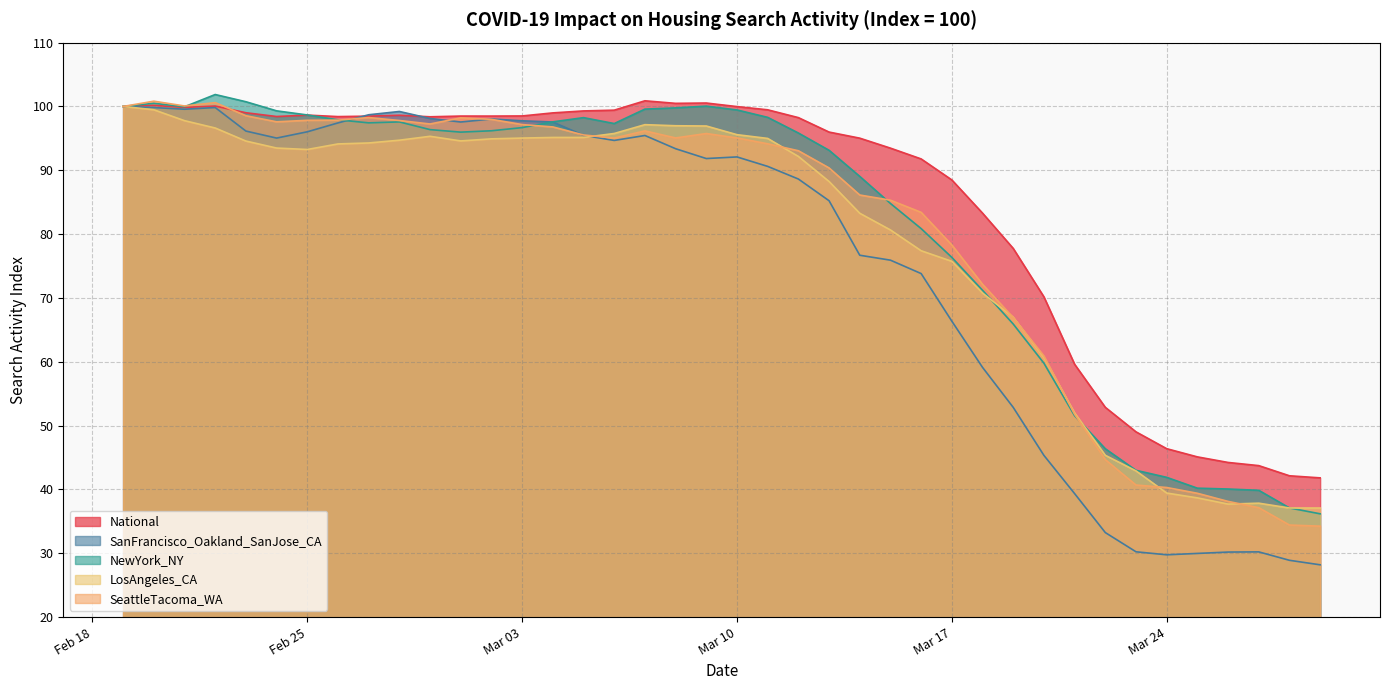

At which label does National first exceed 98?

2020-02-19